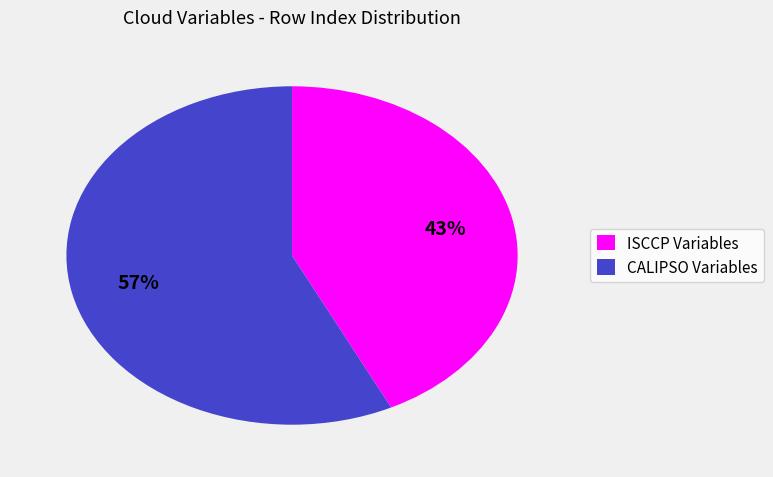

Does any single category account for the majority?

Yes